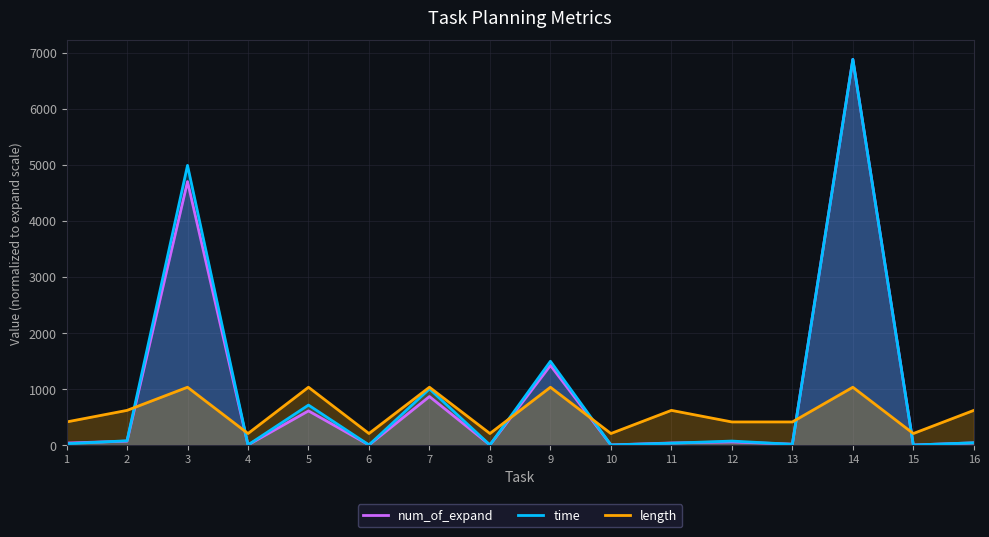

Rank the series at 1 from lowest to highest value.

time, num_of_expand, length